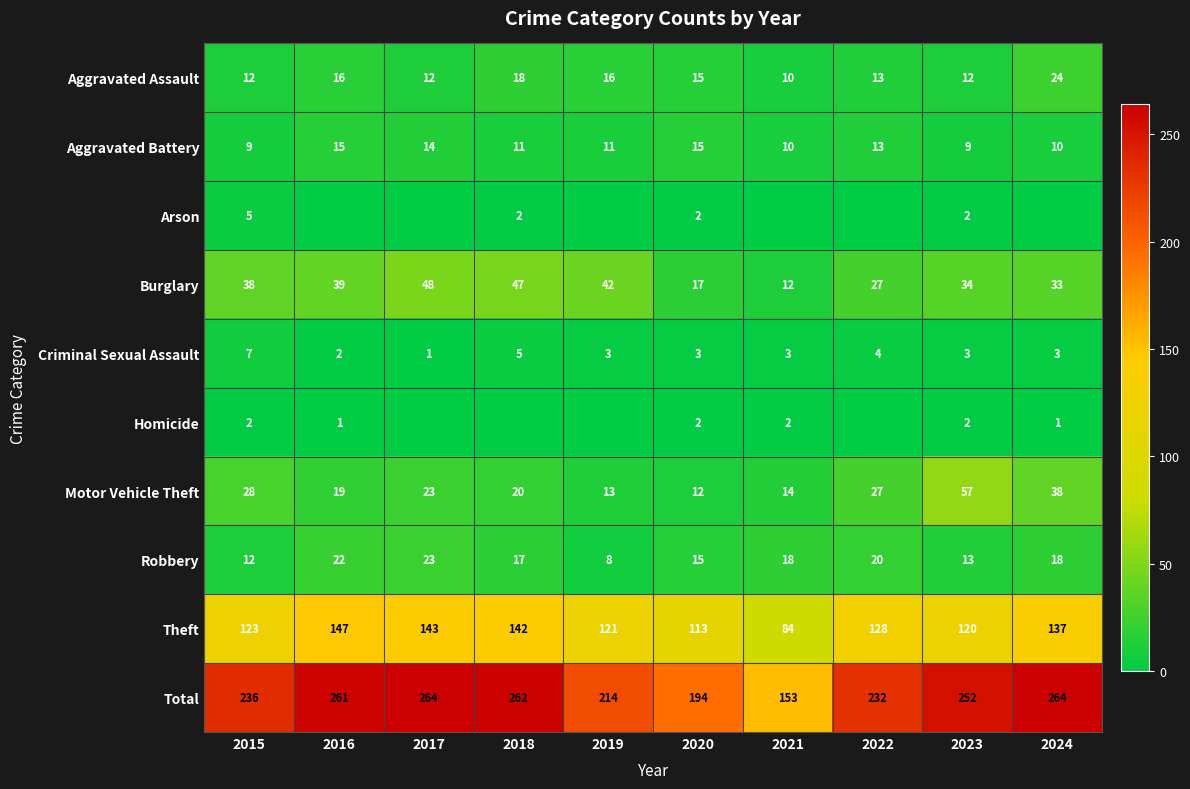

At which label does Aggravated Assault reach its minimum?

2021